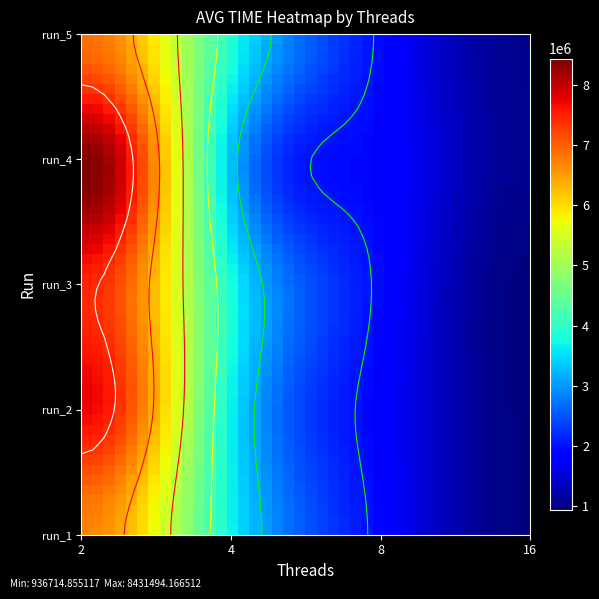

What is the sum of all run_4 values?

14605666.1